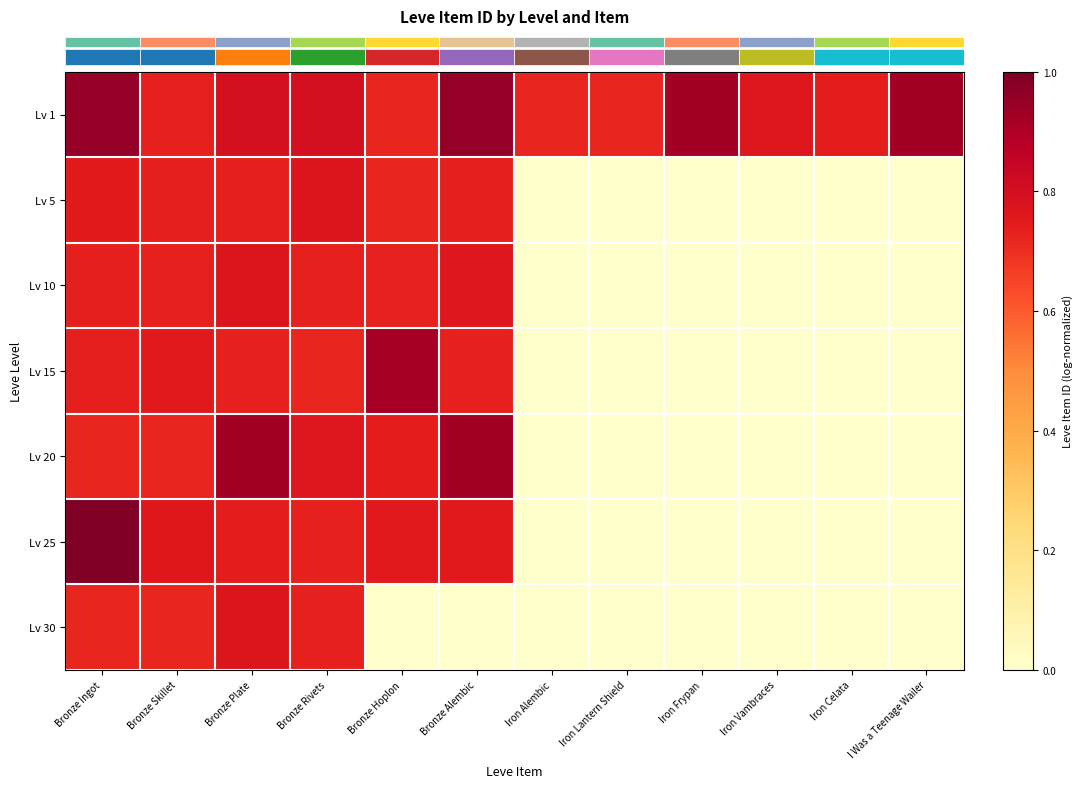

Which has a higher value, Bronze Hoplon or Iron Celata?

Iron Celata